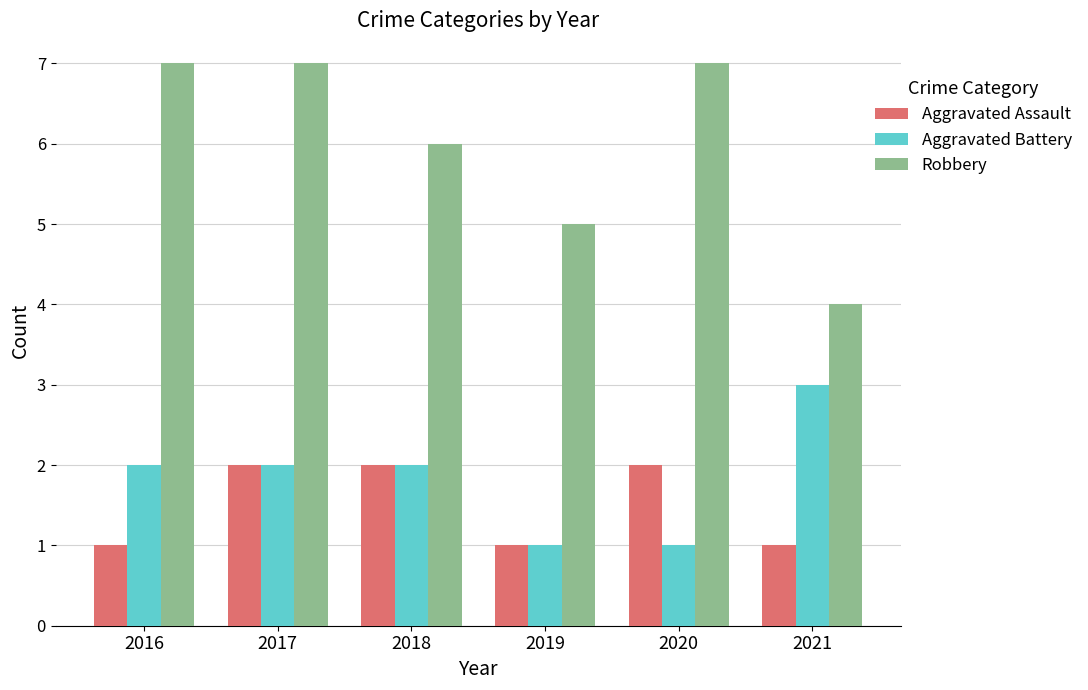

Reading left to right, what are all the values shown in this chart?

Aggravated Assault: 2016=1	2017=2	2018=2	2019=1	2020=2	2021=1
Aggravated Battery: 2016=2	2017=2	2018=2	2019=1	2020=1	2021=3
Robbery: 2016=7	2017=7	2018=6	2019=5	2020=7	2021=4